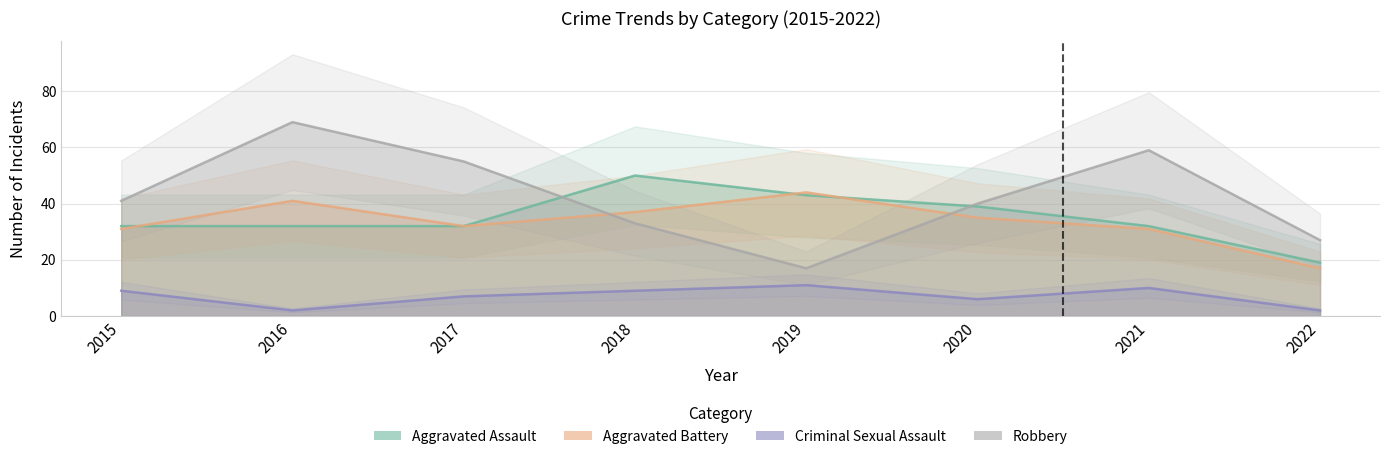

Reading left to right, transcribe all the data shown in this chart.

Aggravated Assault: 2015=32	2016=32	2017=32	2018=50	2019=43	2020=39	2021=32	2022=19
Aggravated Battery: 2015=31	2016=41	2017=32	2018=37	2019=44	2020=35	2021=31	2022=17
Criminal Sexual Assault: 2015=9	2016=2	2017=7	2018=9	2019=11	2020=6	2021=10	2022=2
Robbery: 2015=41	2016=69	2017=55	2018=33	2019=17	2020=40	2021=59	2022=27